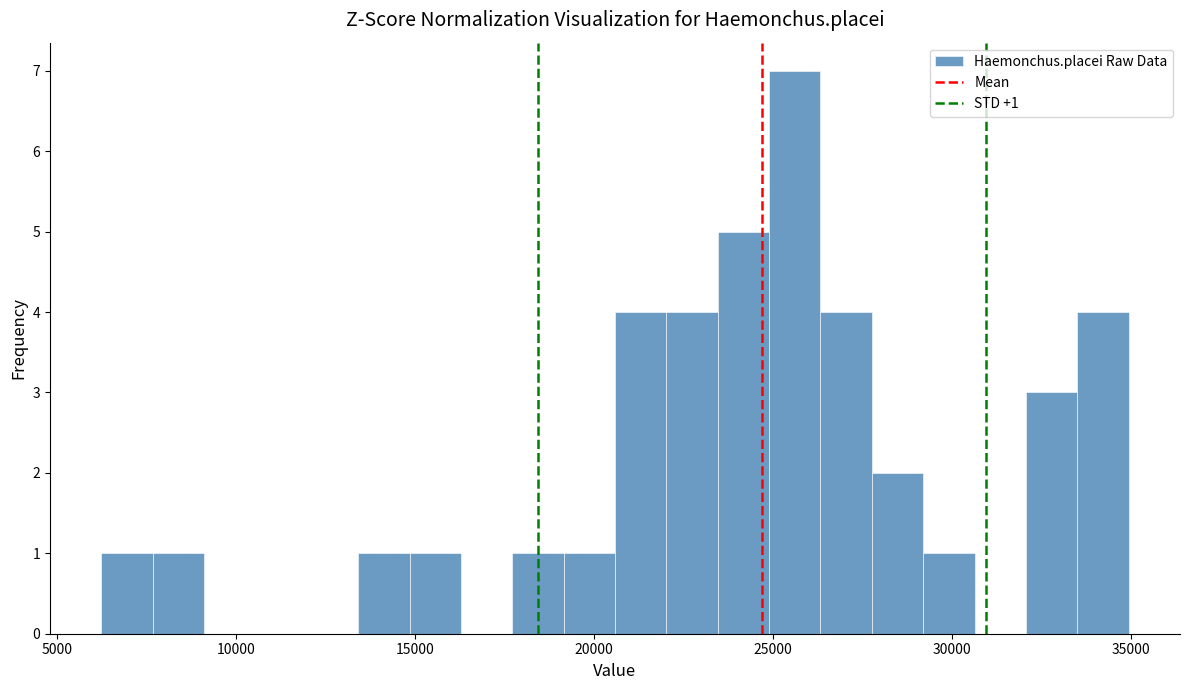

Read against the x-axis, roughly where is the centre of the tallest bar?

25500